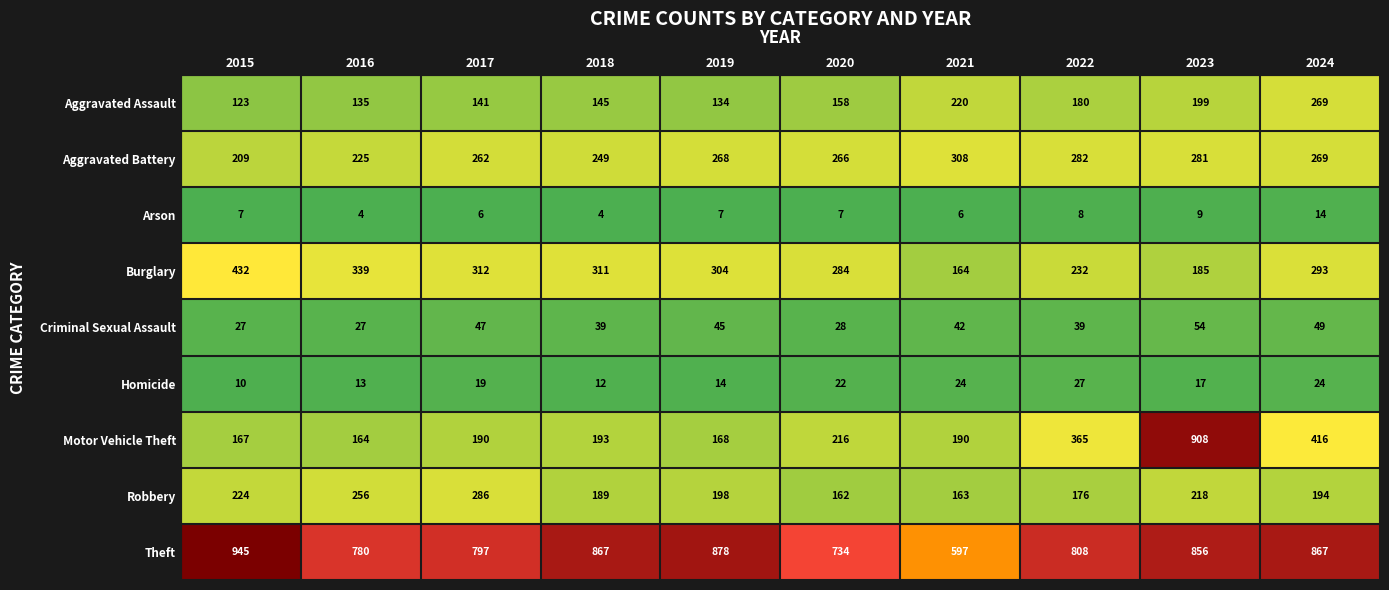

What is the difference between the Theft values at 2018 and 2022?

59